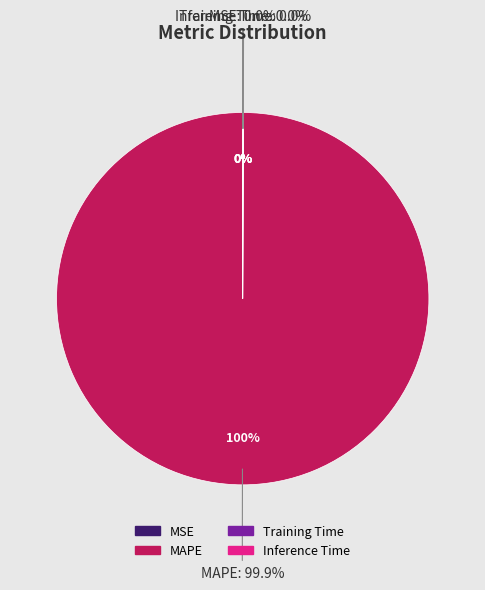

Rank the categories by value from highest to lowest.

MAPE, Training Time, Inference Time, MSE